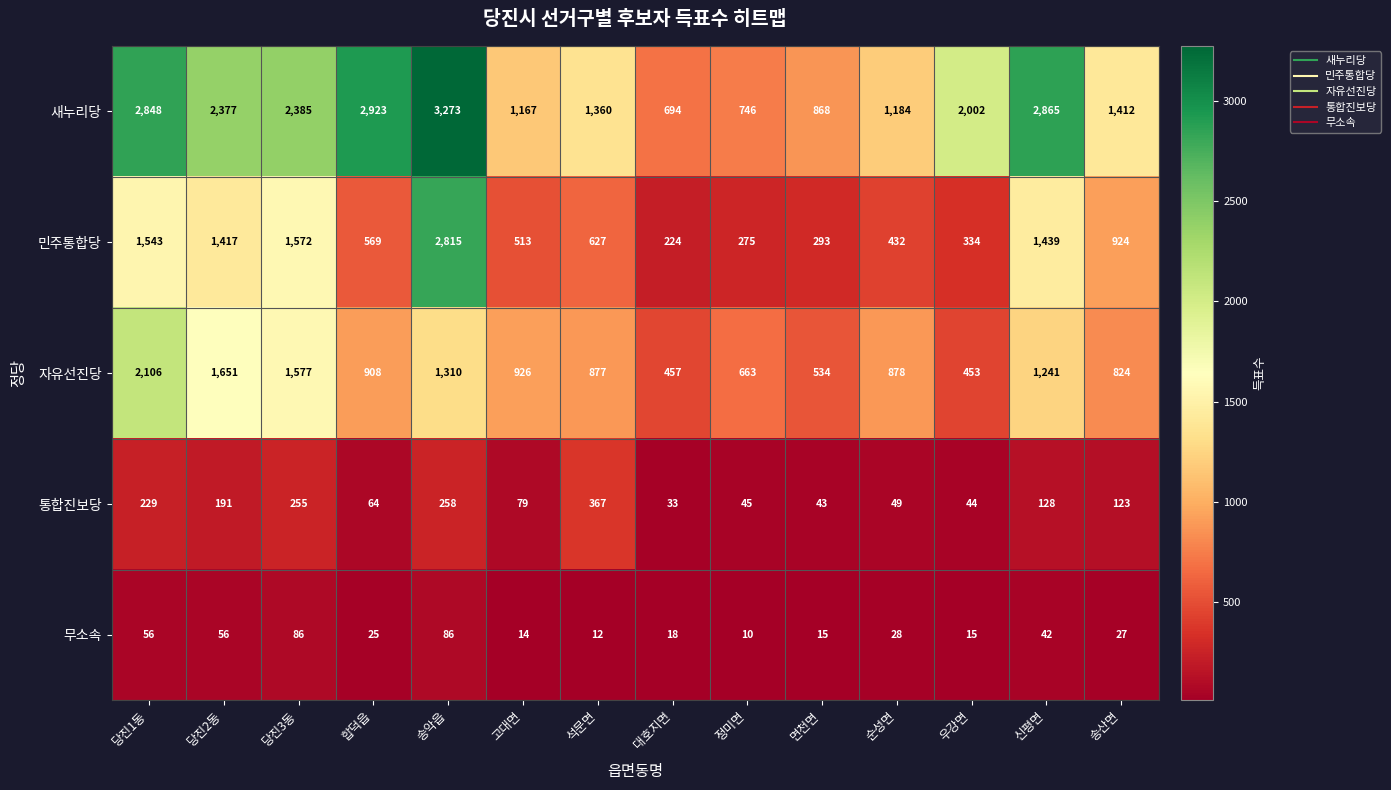

At which label is 통합진보당 closest to 200?

당진2동